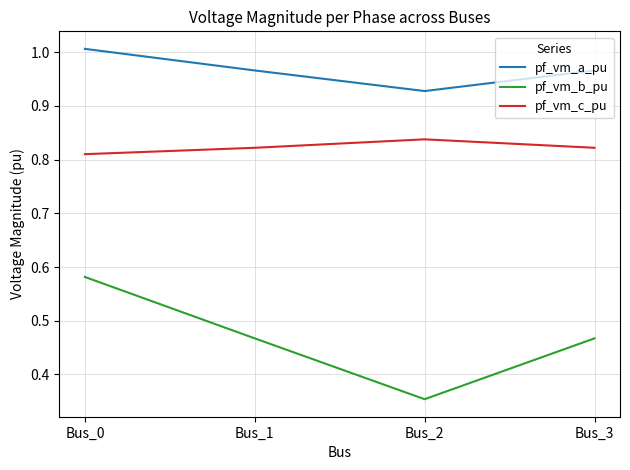

What is the total value across all series at Bus_1?

2.3